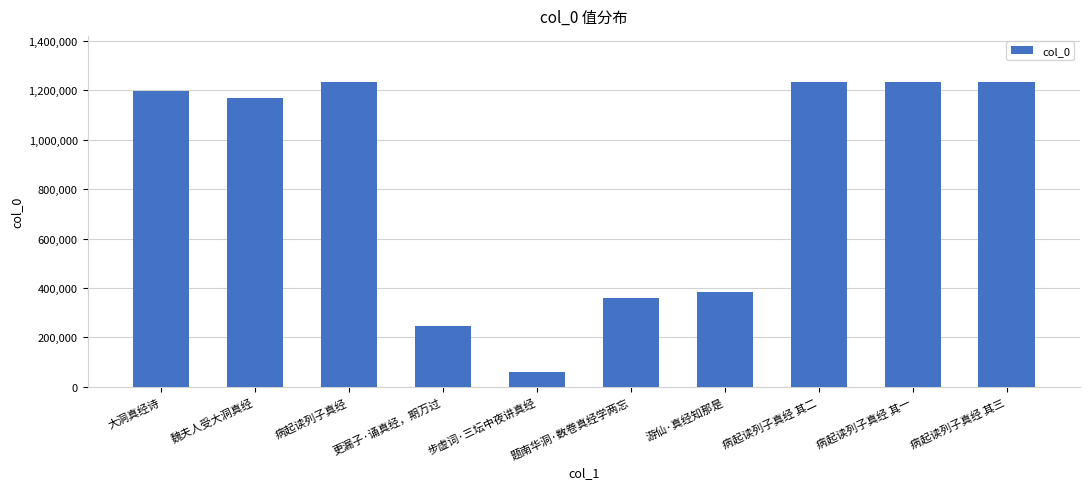

What is the sum of the values at 病起读列子真经 其三 and 游仙·真经知那是?

1616906